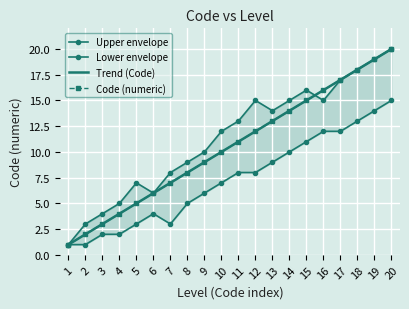

How many values in the Lower envelope series exceed 8?

8